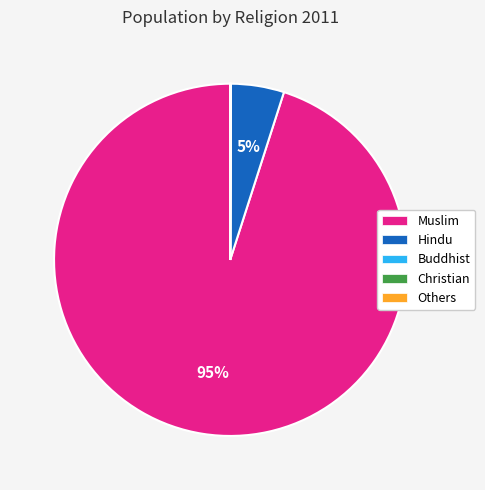

Do Hindu and Muslim together represent more than half of the pie?

Yes